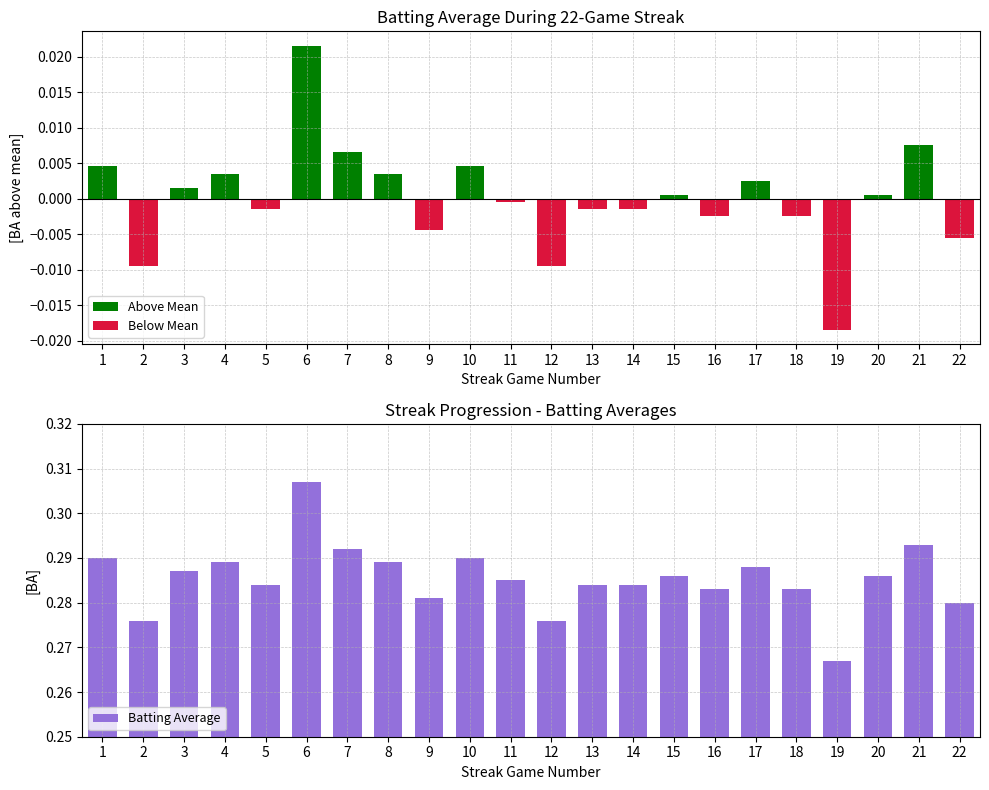

How many bars are there in total?

22